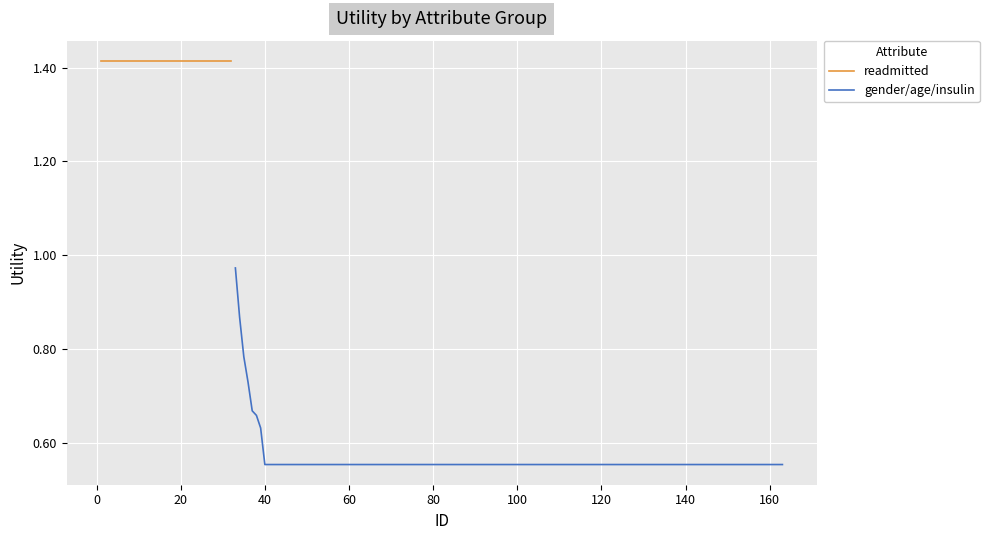

True or false: gender/age/insulin and readmitted cross at least once.

False